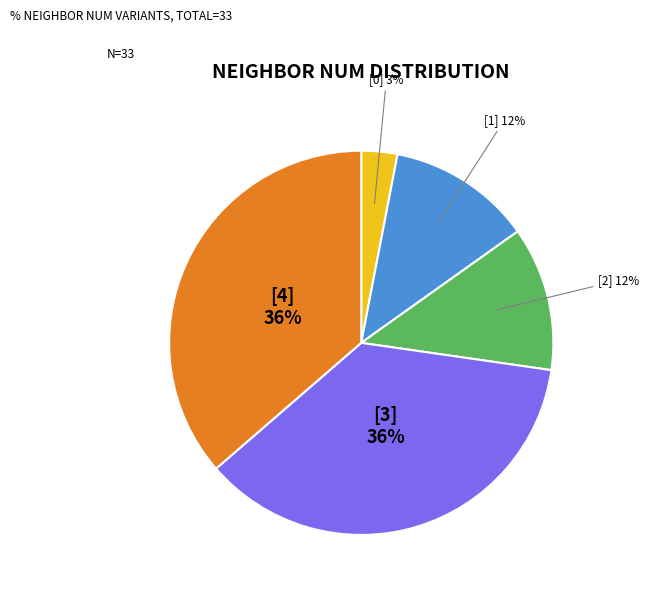

Is there any slice that represents more than half of the pie?

No